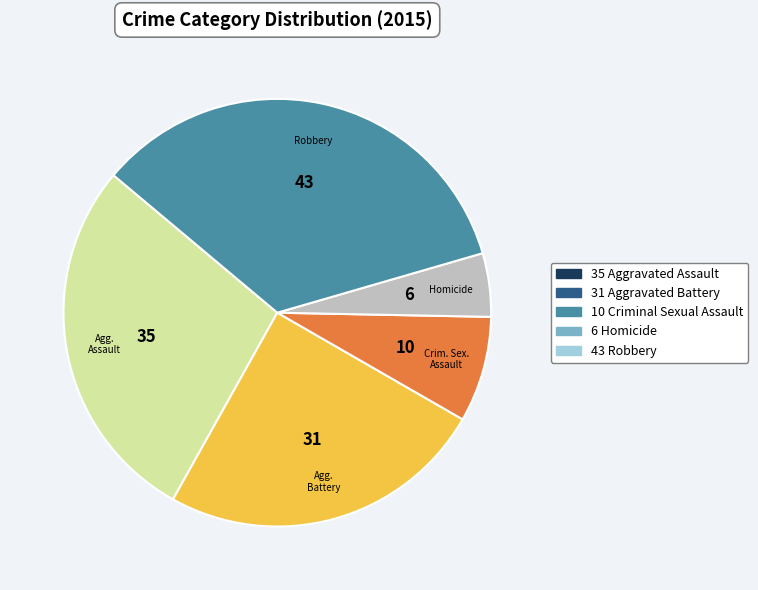

Does any single category account for the majority?

No